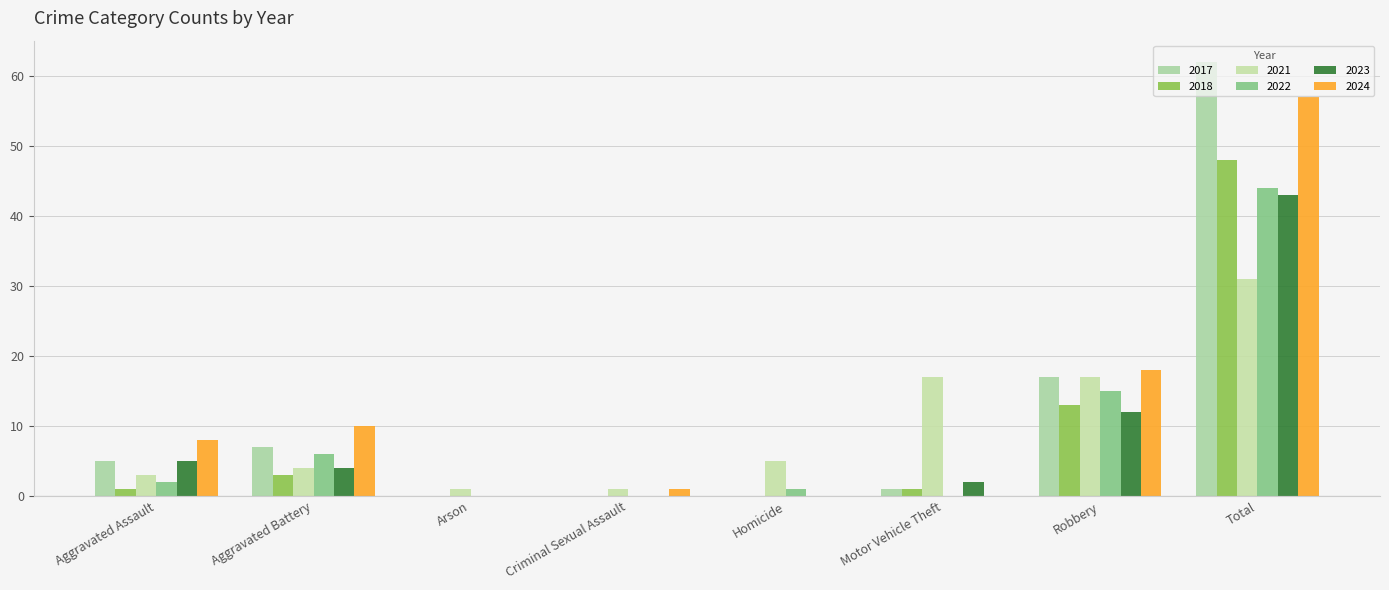

What is the difference between the 2024 values at Total and Aggravated Battery?

47